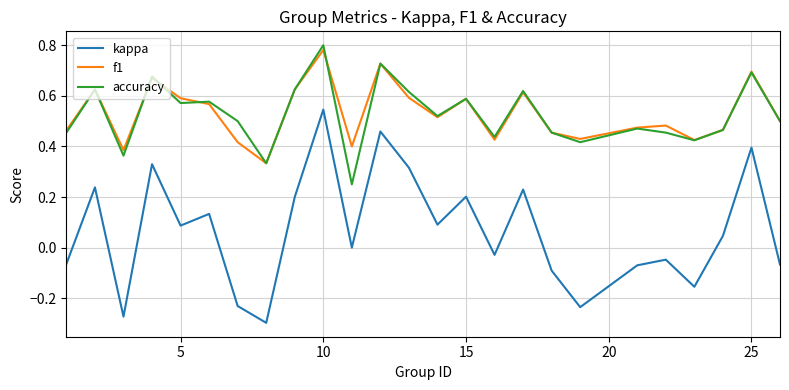

True or false: kappa and accuracy intersect in this chart.

False